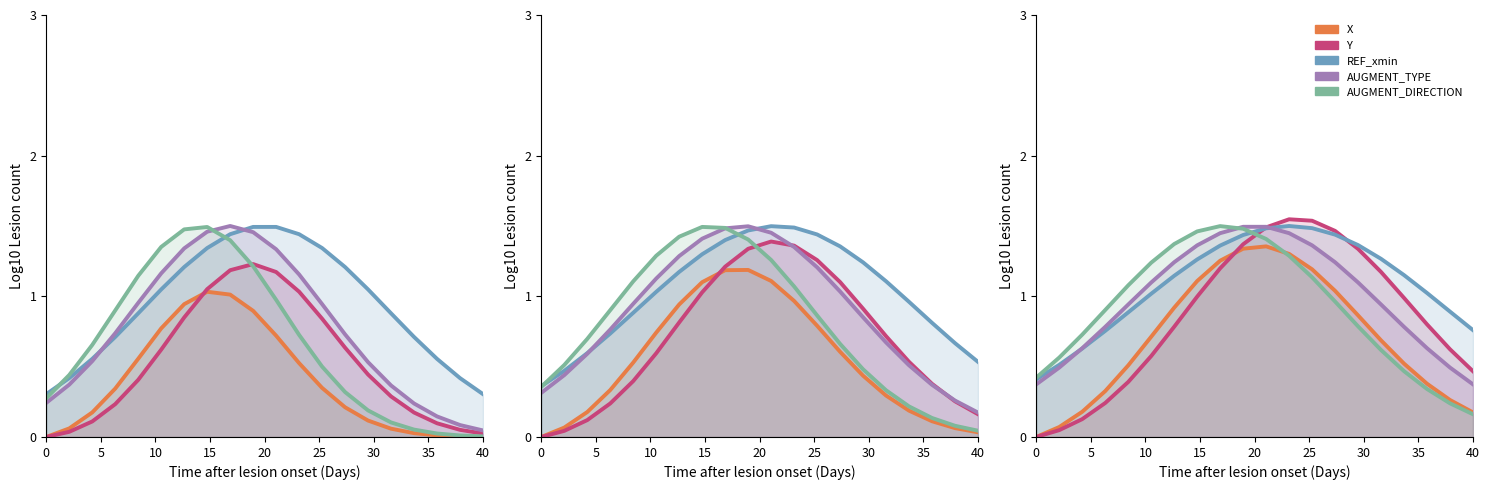

What is the difference between the Y values at 30 and 10?

0.7